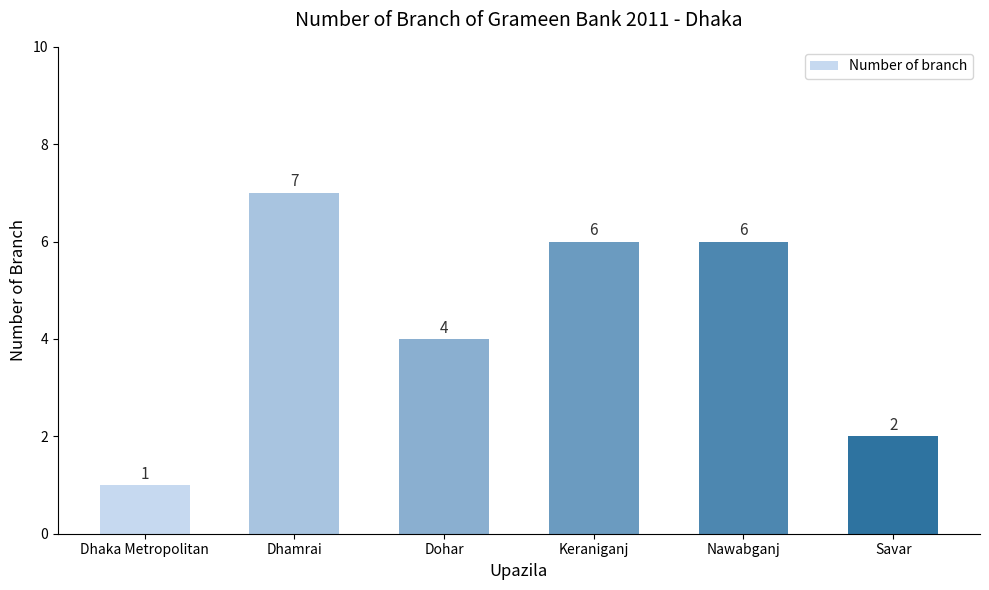

Reading left to right, transcribe all the data shown in this chart.

1	7	4	6	6	2